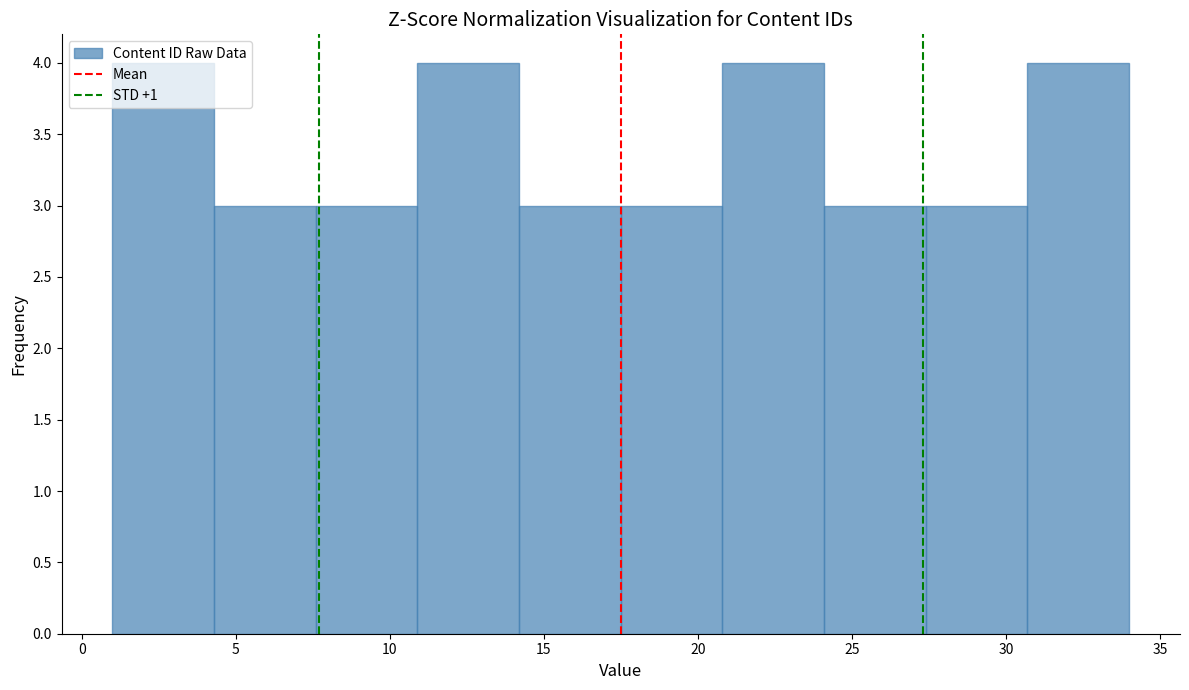

Reading left to right, list every bar in this chart as the range it spans on the x-axis followed by its height. Neither the bar edges nor the heights are printed on the chart, so give them approximately, as read against the axes.

1.0 to 4.3: 4
4.3 to 7.6: 3
7.6 to 10.9: 3
10.9 to 14.2: 4
14.2 to 17.5: 3
17.5 to 20.8: 3
20.8 to 24.1: 4
24.1 to 27.4: 3
27.4 to 30.7: 3
30.7 to 34.0: 4